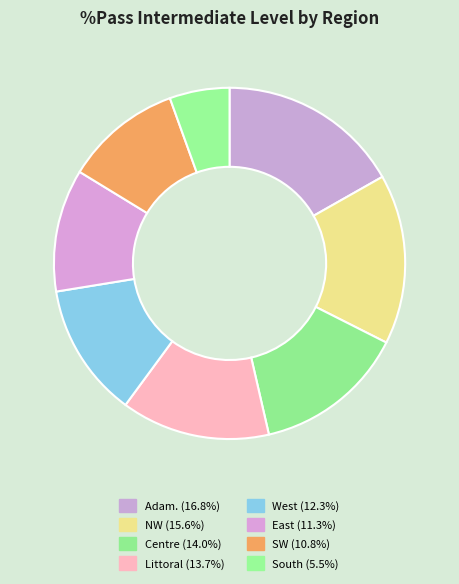

Does any single category account for the majority?

No